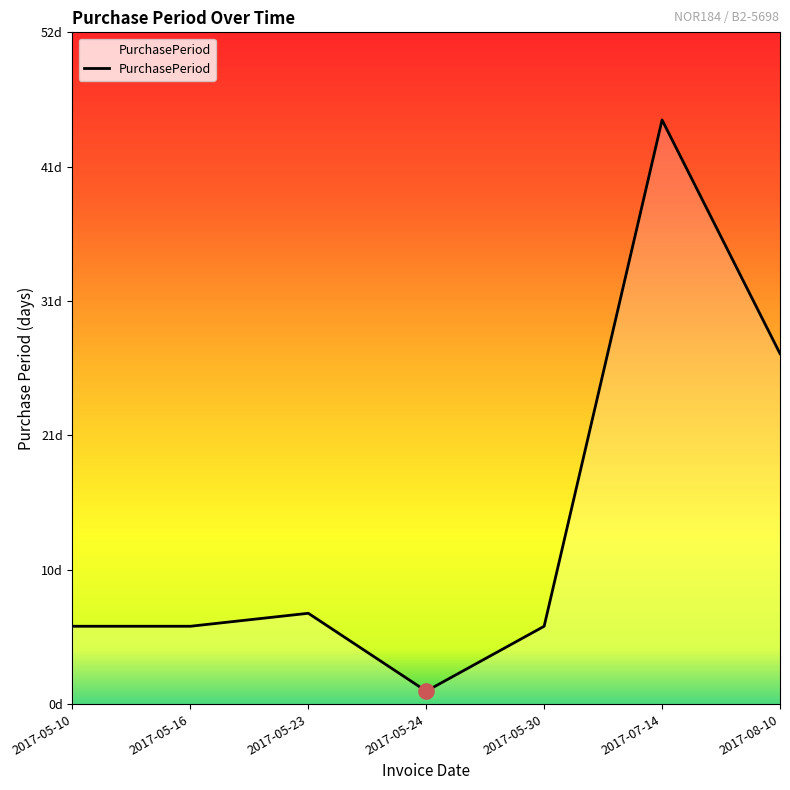

Is this an area chart (filled region under the line)?

Yes